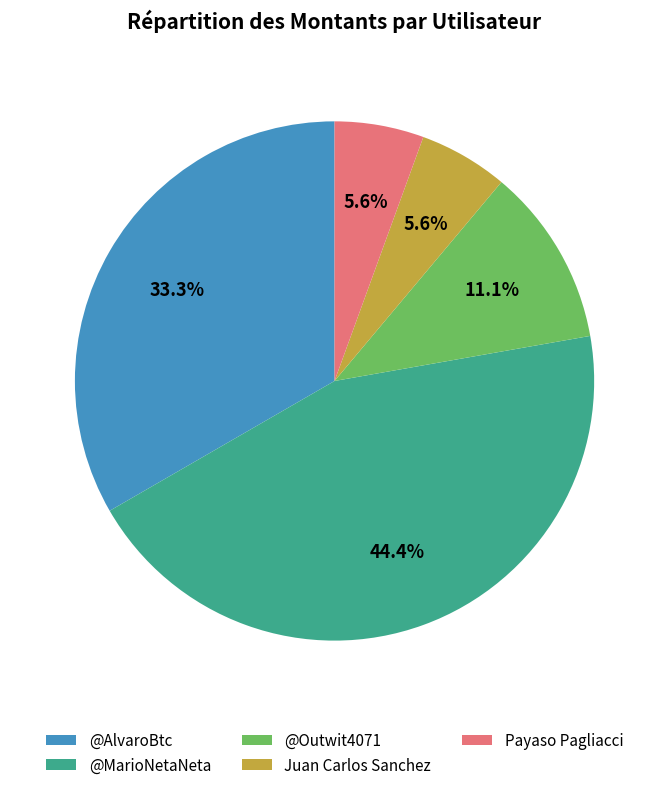

Combined, do Payaso Pagliacci and @AlvaroBtc account for over 50%?

No